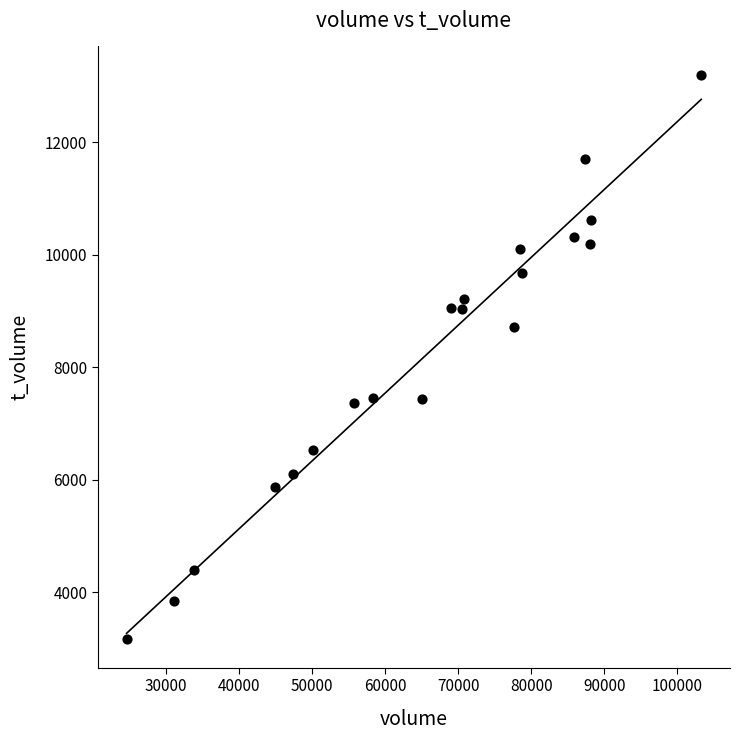

What Y value in the scatter plot is closest to 8182?

8713